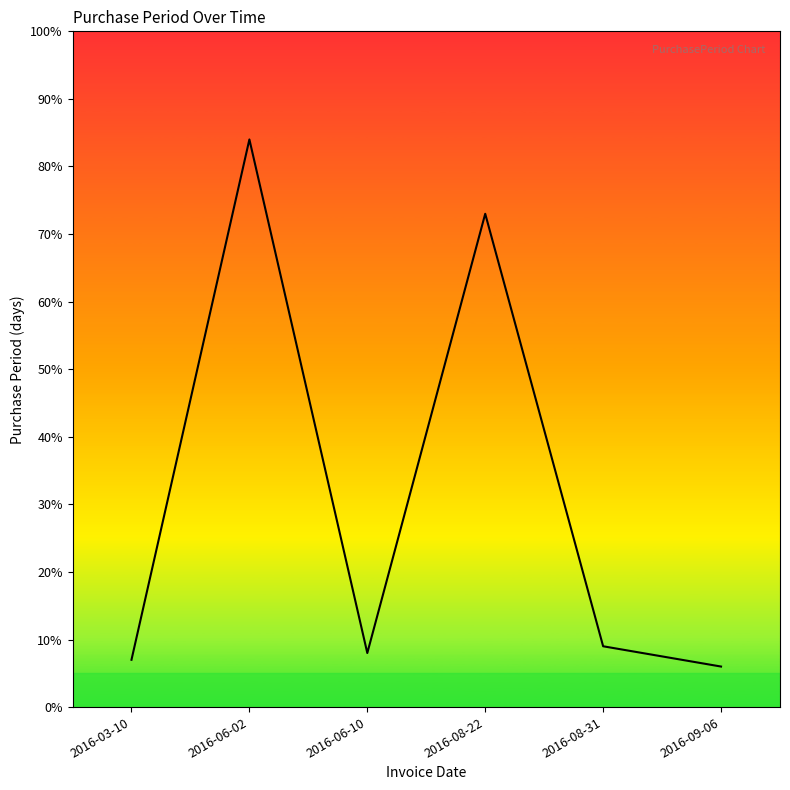

What is the sum of all values?

187